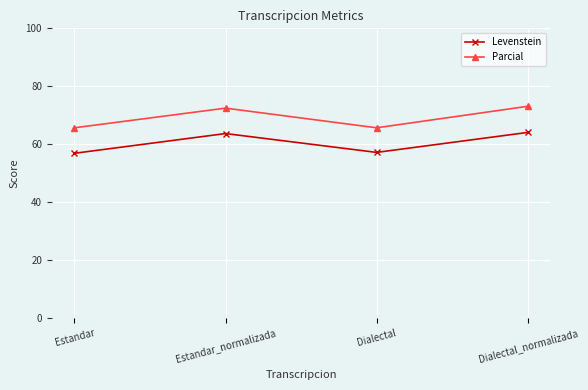

What is the value of the Parcial point at the 4th from the left?

73.1